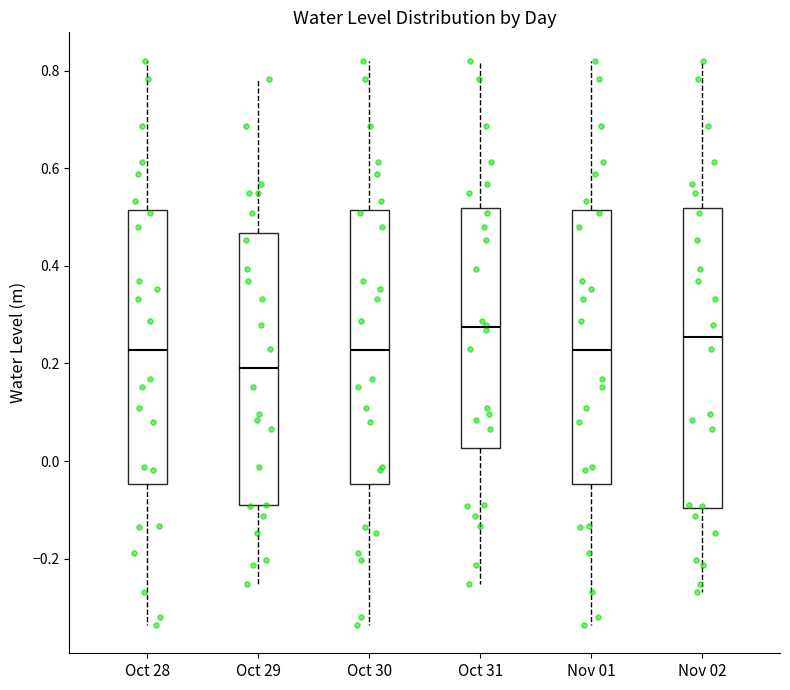

Which box has the lowest median line?

Oct 29